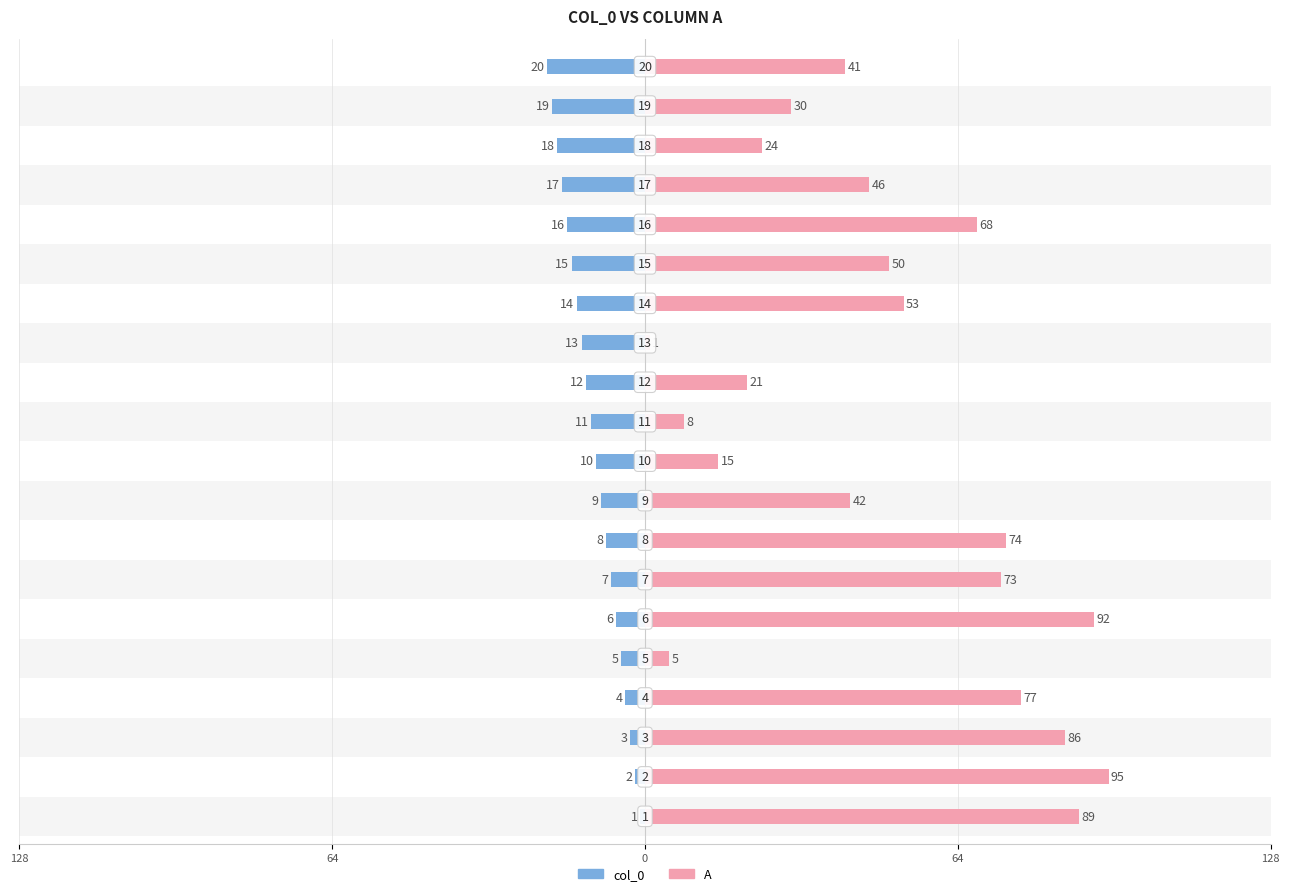

Which series has the largest range (max minus min)?

A